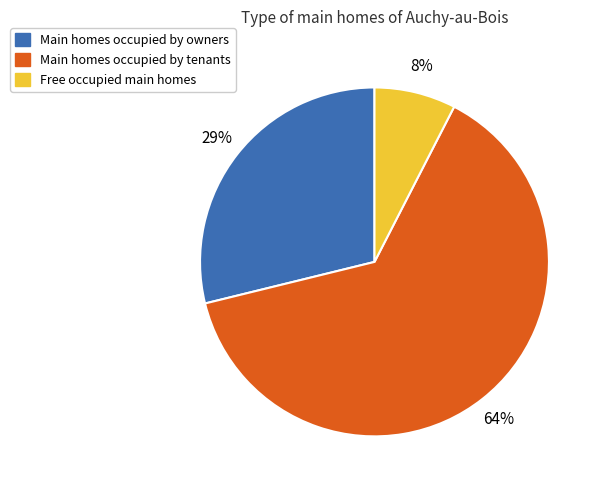

To the nearest percent, what is the average slice percentage?

33%